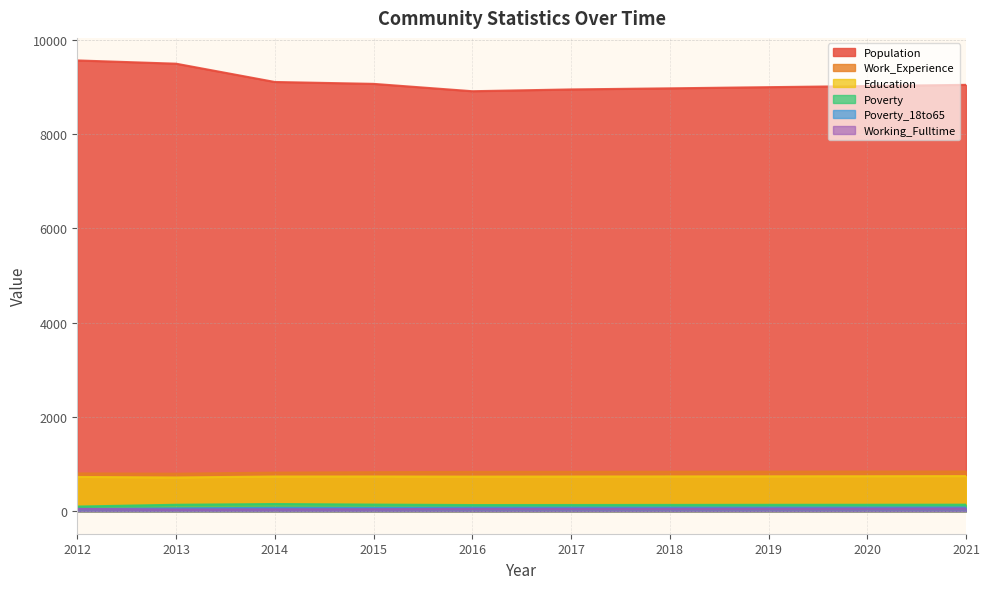

At which category does Poverty reach its first local peak?

2014